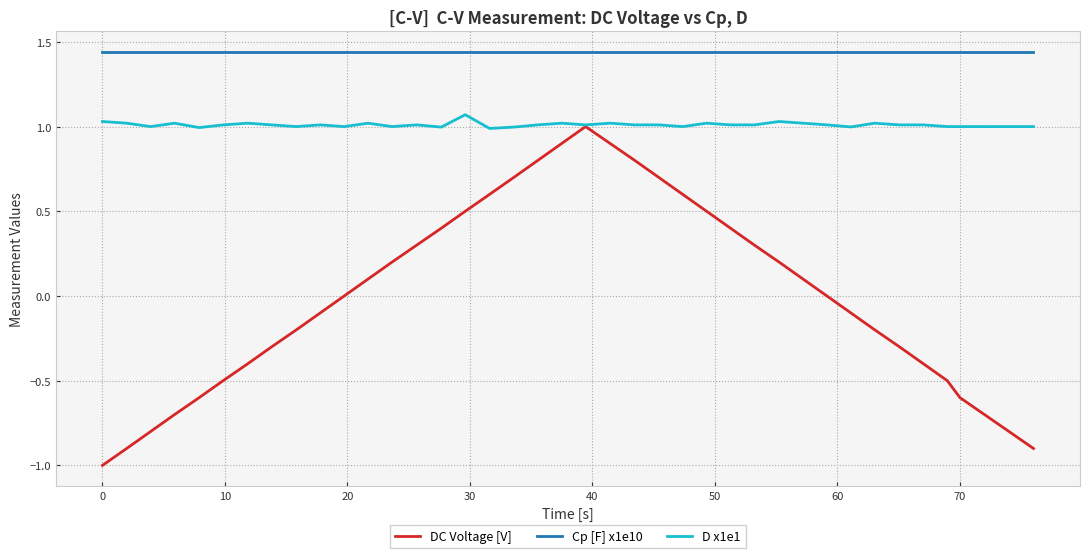

Which series has the largest total across all categories?

Cp [F] x1e10